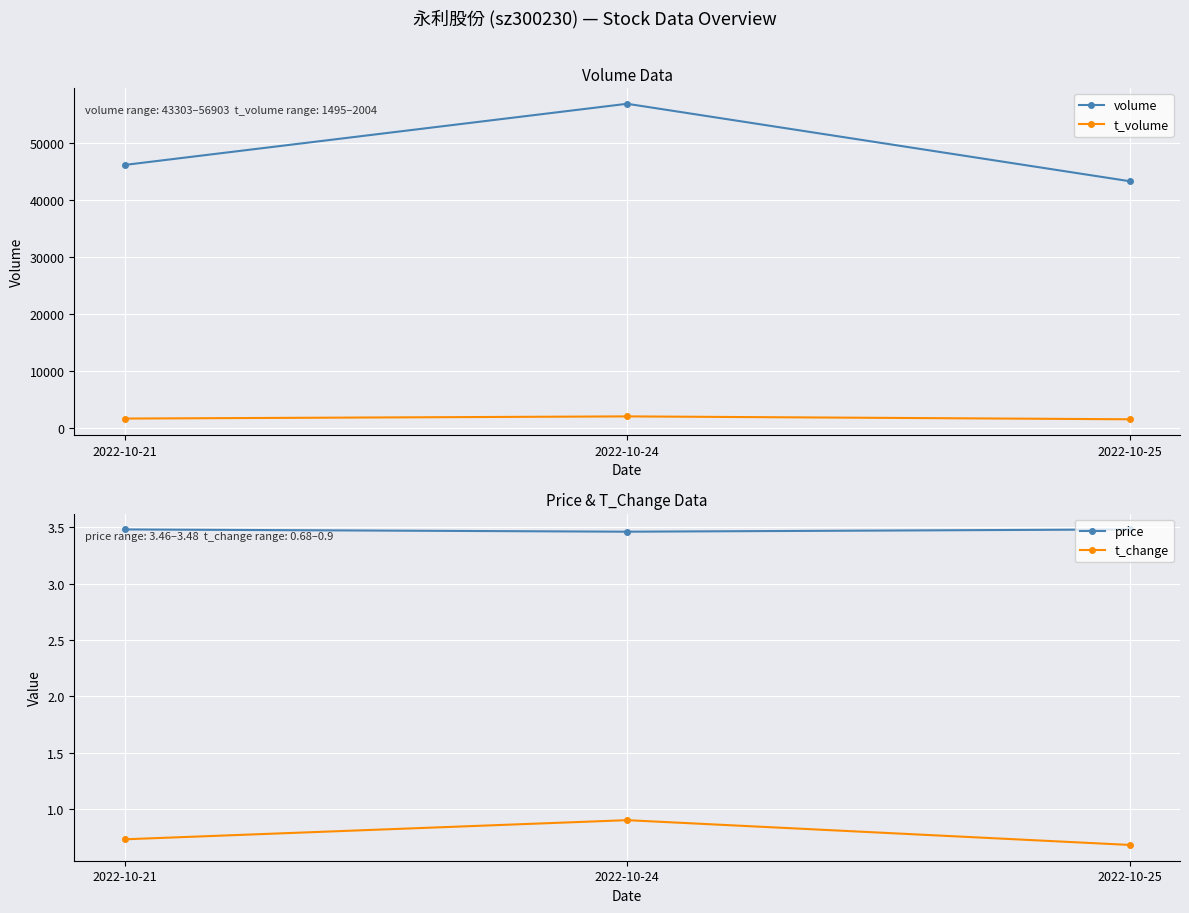

What is the difference between the maximum and minimum values in the t_volume series?

509